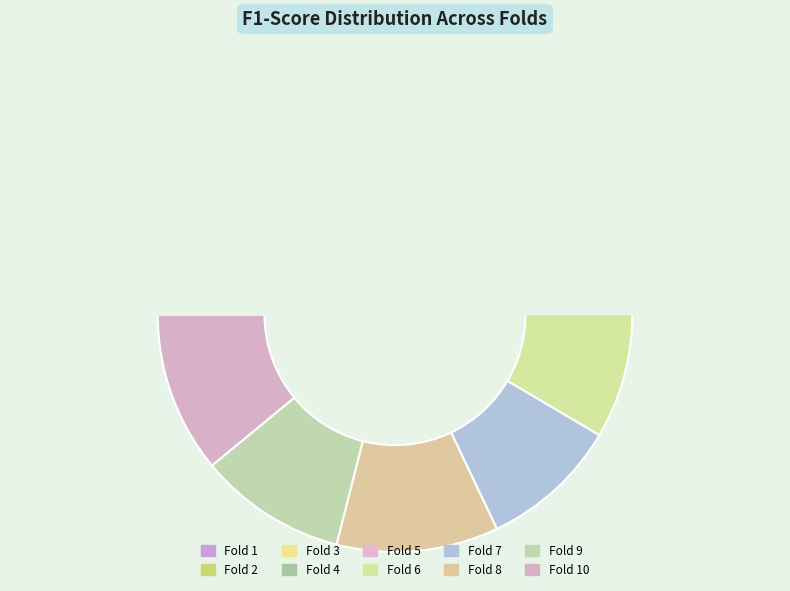

To the nearest percent, what portion does Fold 6 represent?

11%